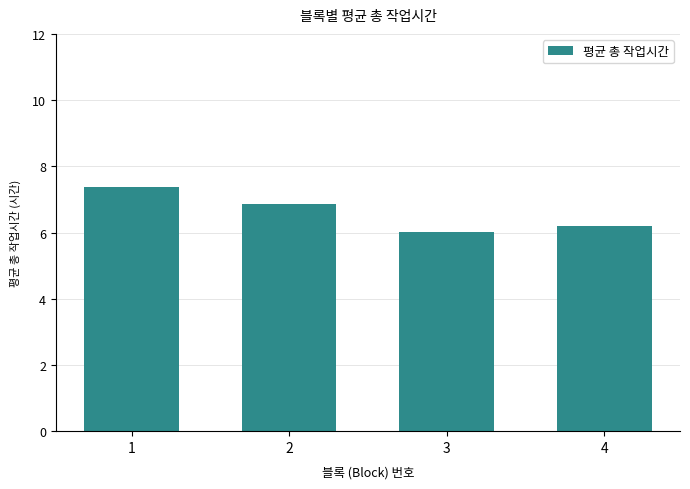

The chart shows a value of 8.5 at 4. True or false?

False